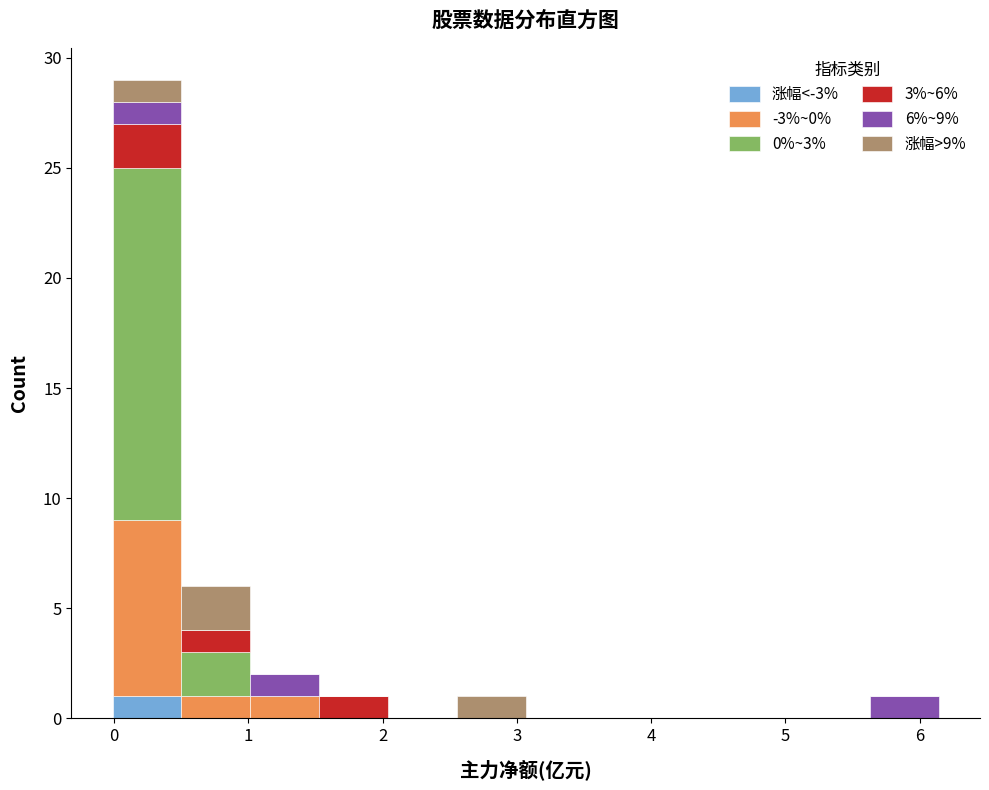

What is the total height of the stacked bar covering 1.0 to 1.5 on the x-axis? Neither the bar edges nor the heights are printed on the chart, so give them approximately, as read against the axes.

2